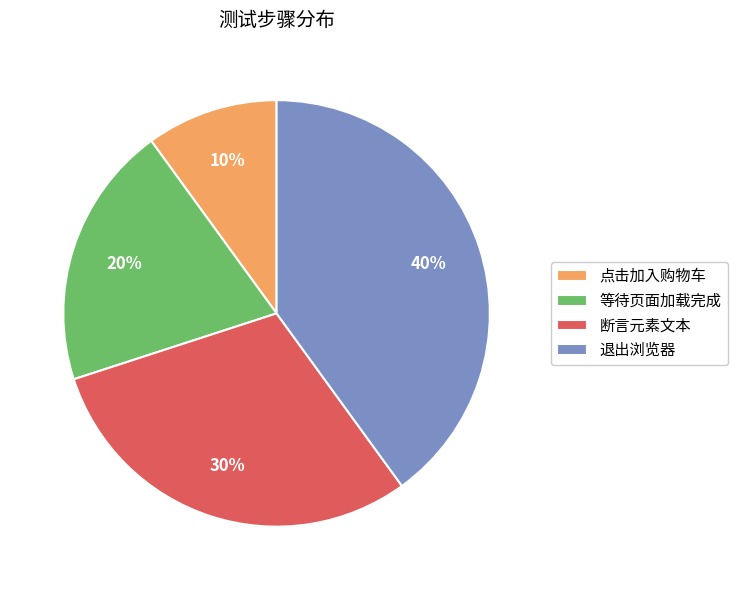

To the nearest percent, what percentage of the pie is 退出浏览器?

40%